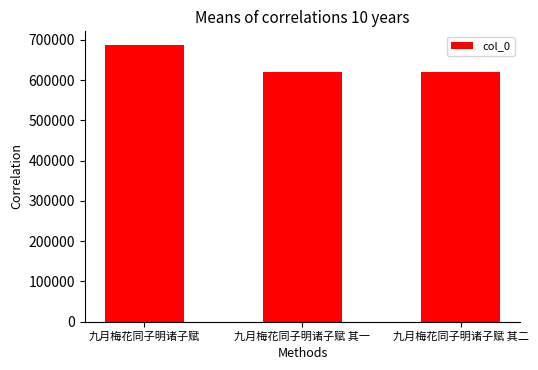

How many series are shown in this chart?

1